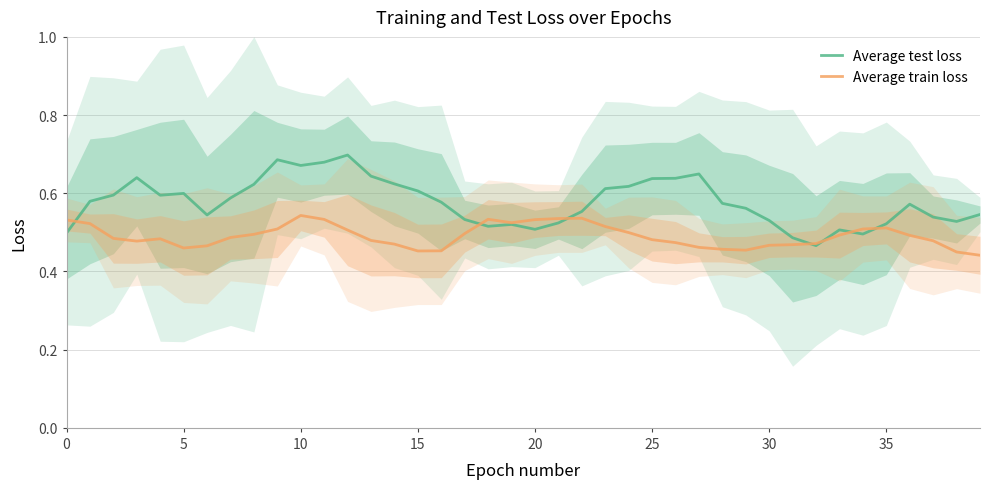

What is the difference between the highest and lowest values at 29?

0.1